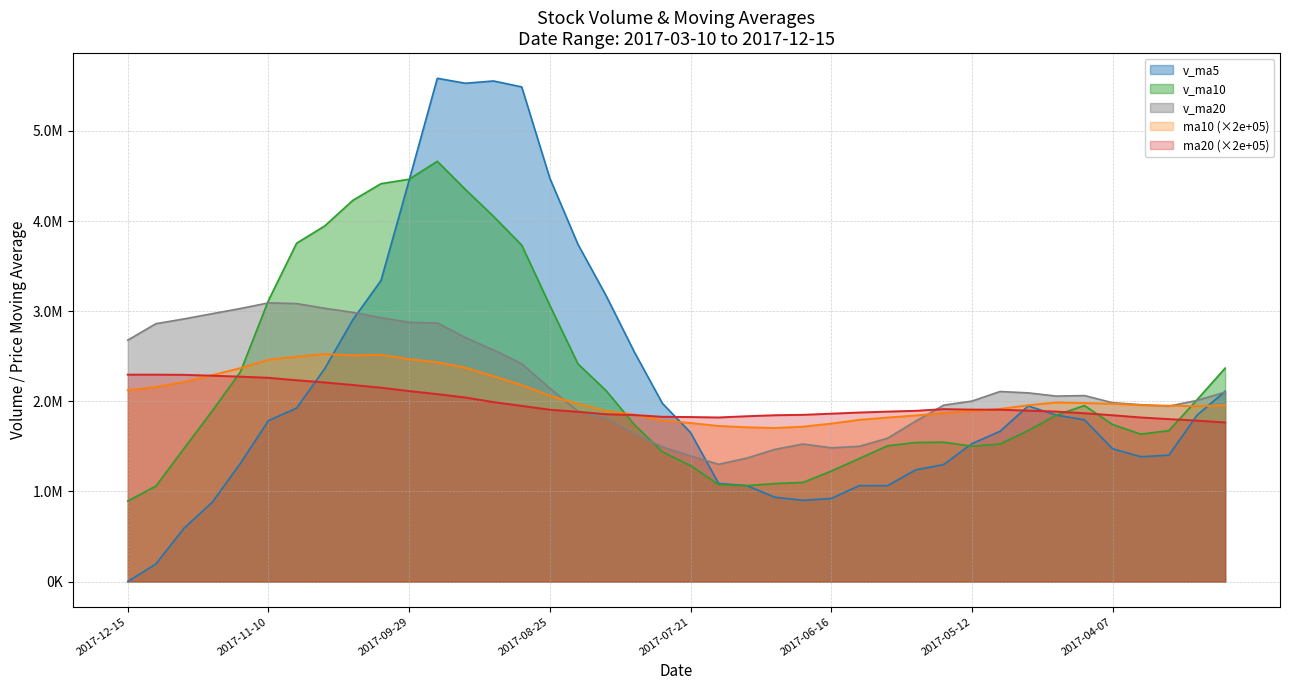

What is the difference between the maximum and minimum values in the v_ma20 series?

1791045.5